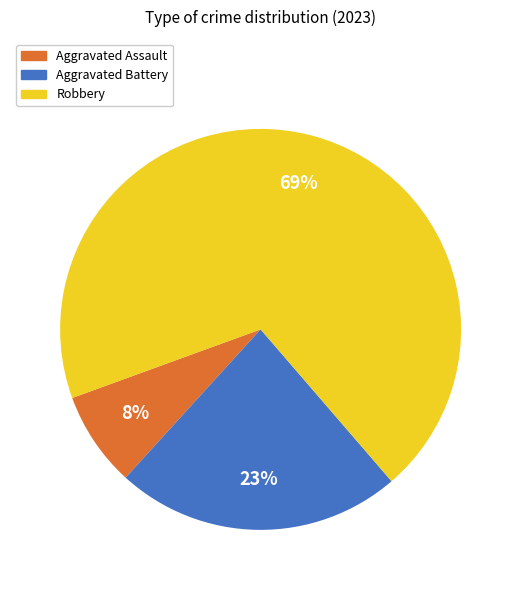

To the nearest percent, what percentage of the pie is Aggravated Assault?

8%